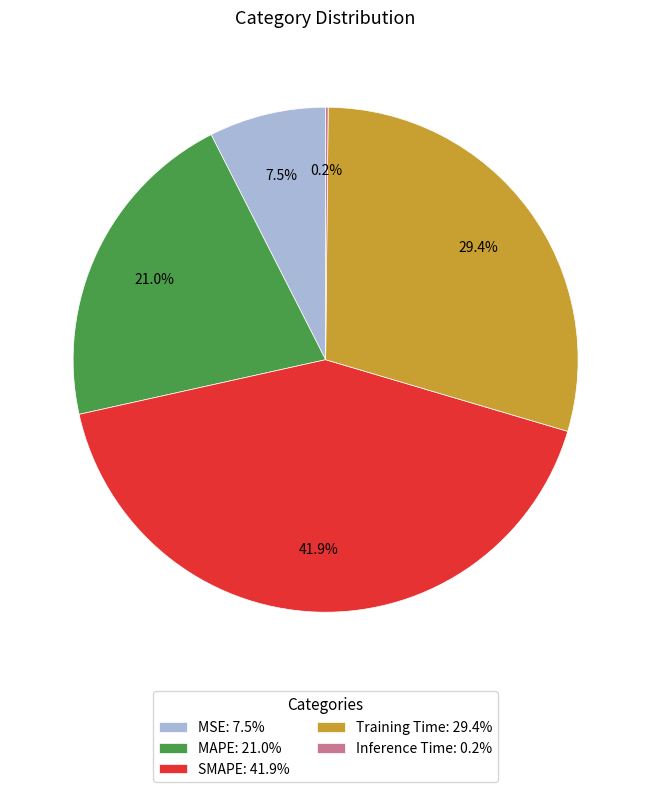

Does any single category account for the majority?

No